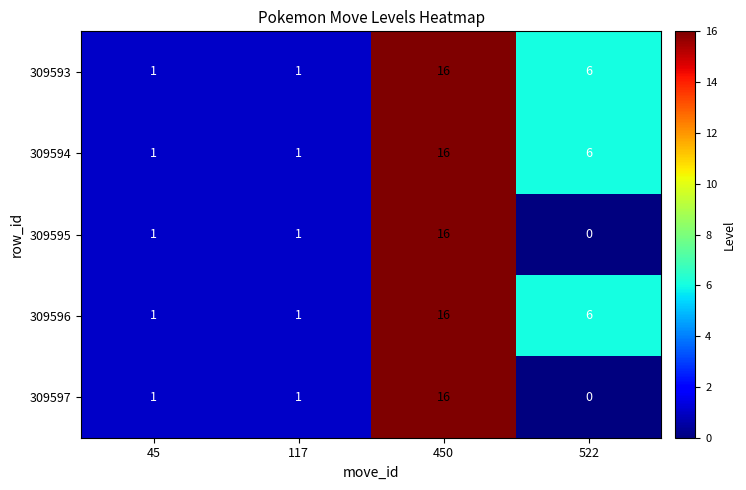

Read the 309594 value at 522, to the nearest 5.

5